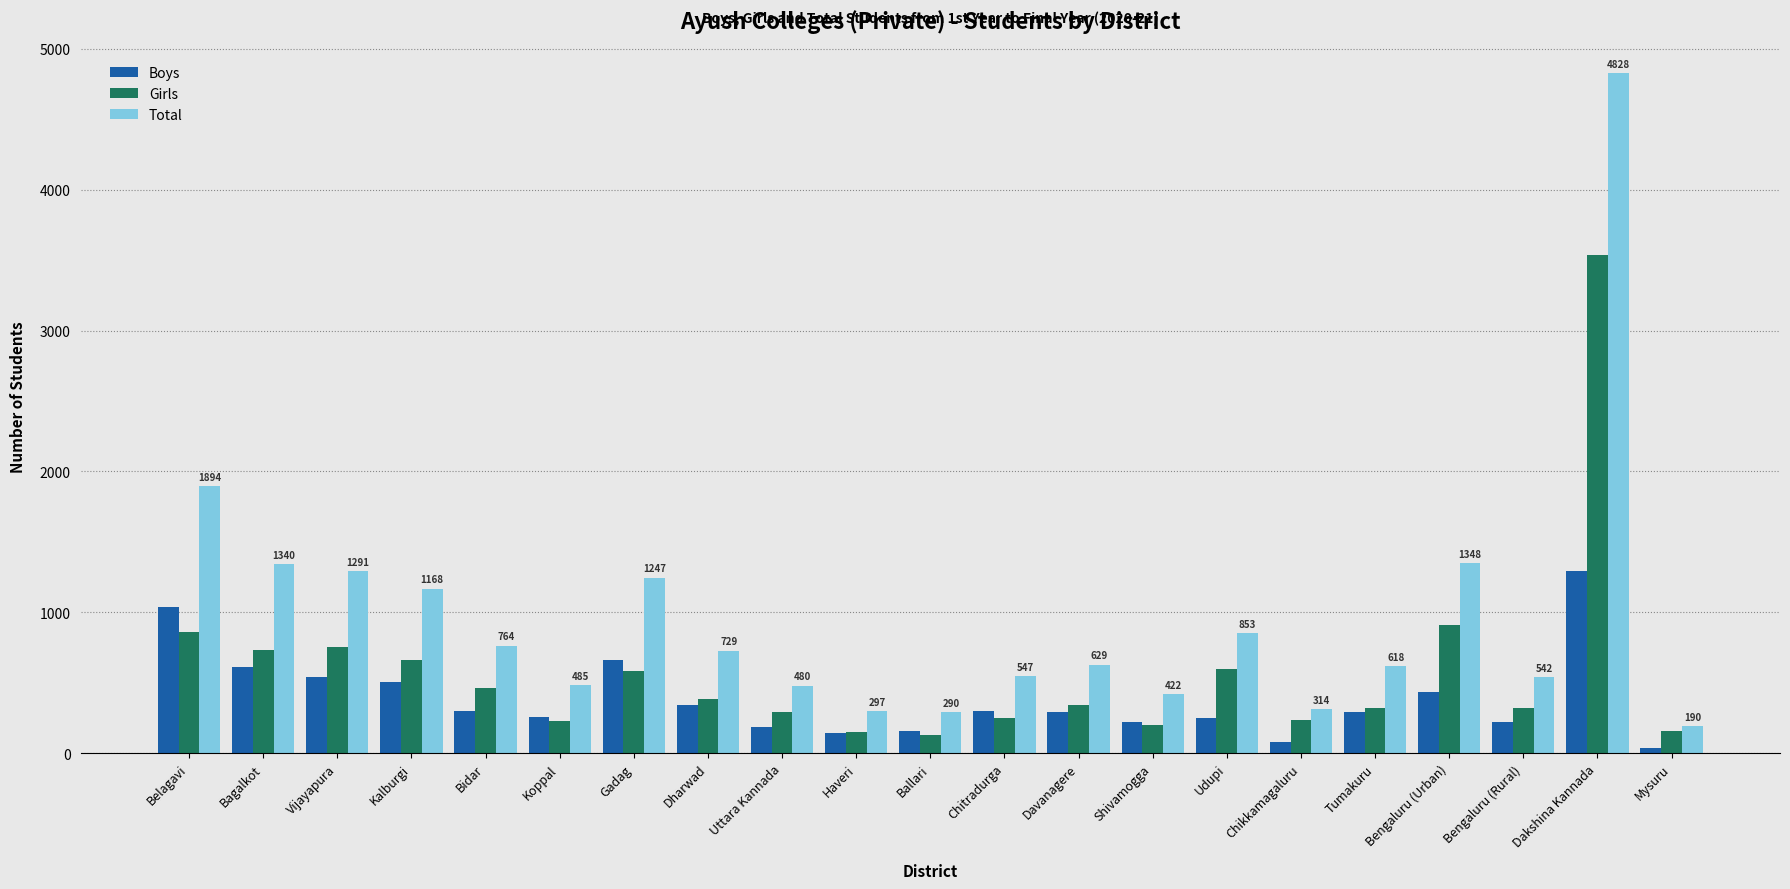

What are all the series names shown in the legend?

Boys, Girls, Total